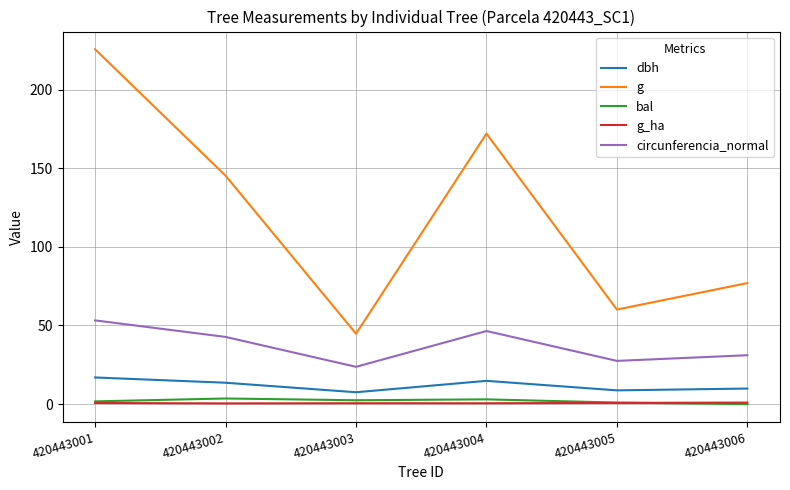

What is the sum of all g values?

724.8